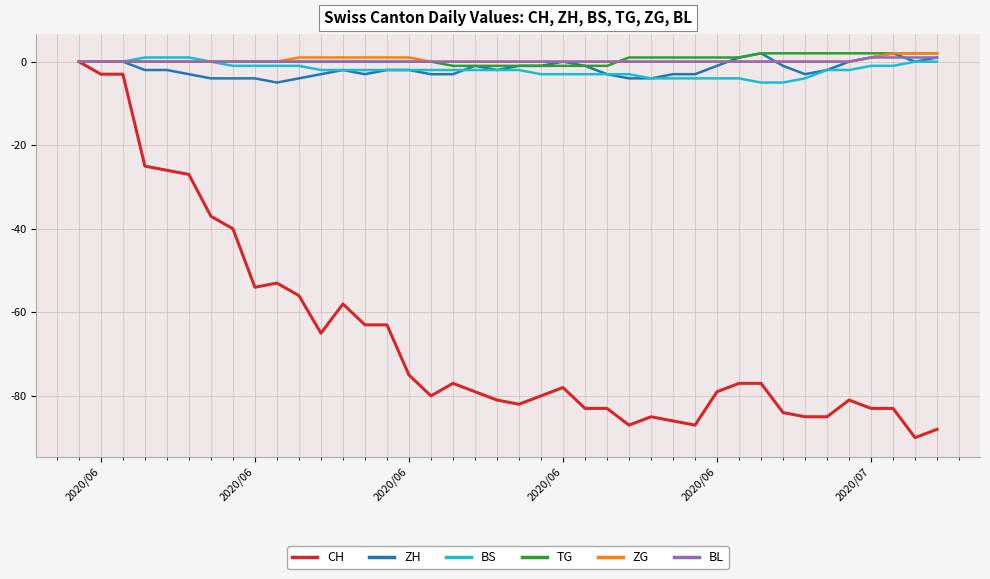

Does the chart display data point markers on the line(s)?

No